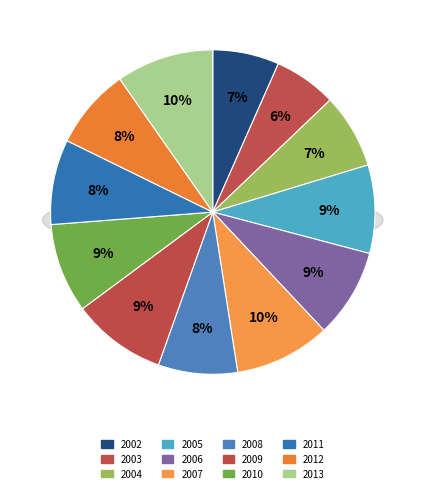

What is the total percentage of 2009 and 2011?

17.9%